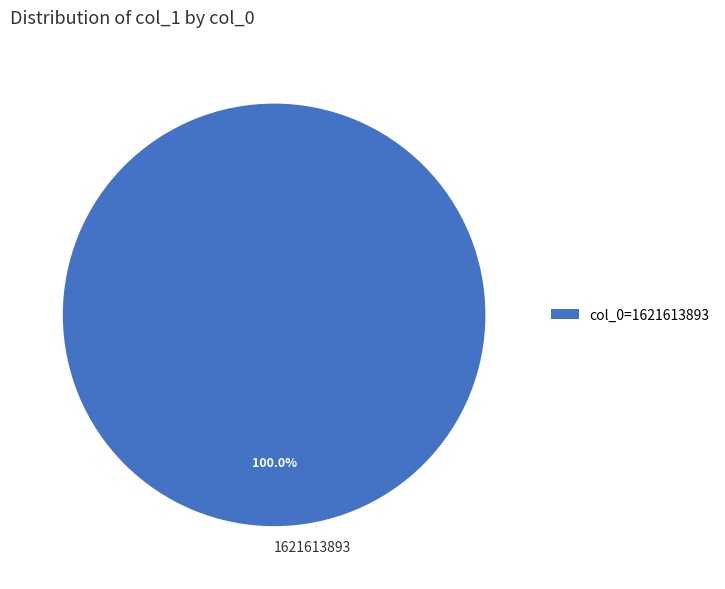

Is it true that 1621613893 is 100% of the pie?

True